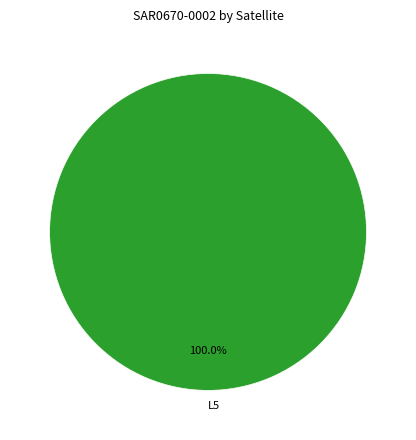

Count the number of slices in the pie.

1